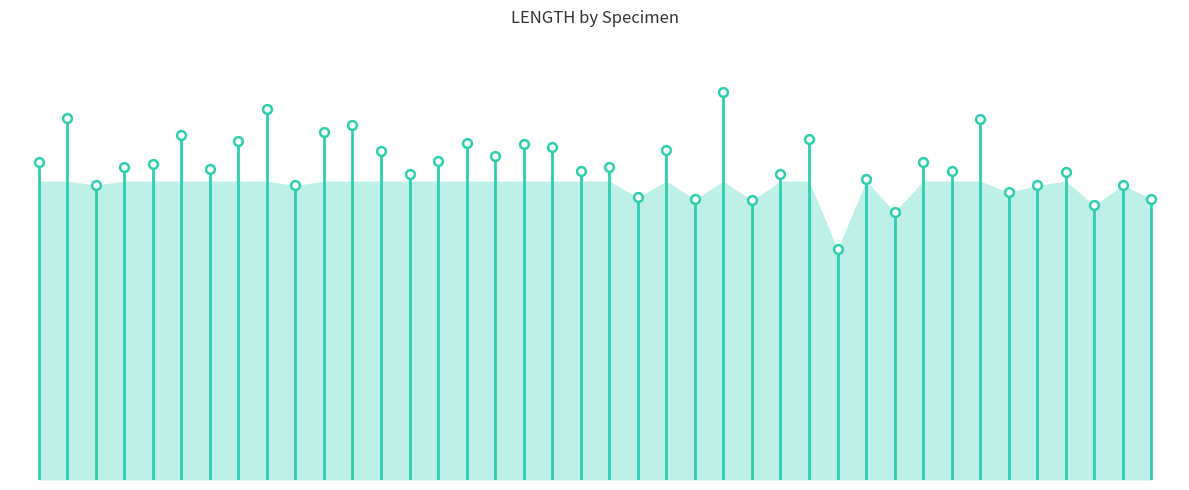

What is the change in value from 166 to 167?

+4.9